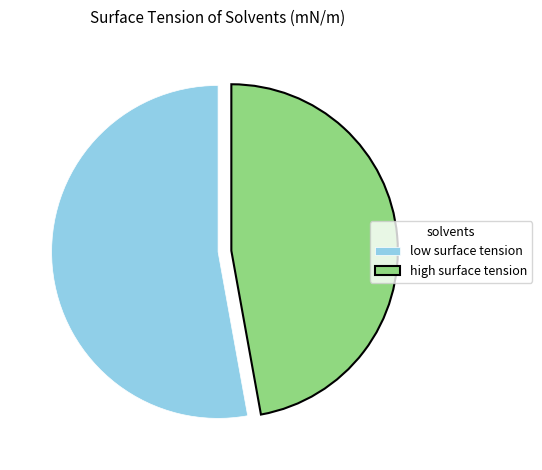

Which has a higher value, high surface tension or low surface tension?

low surface tension